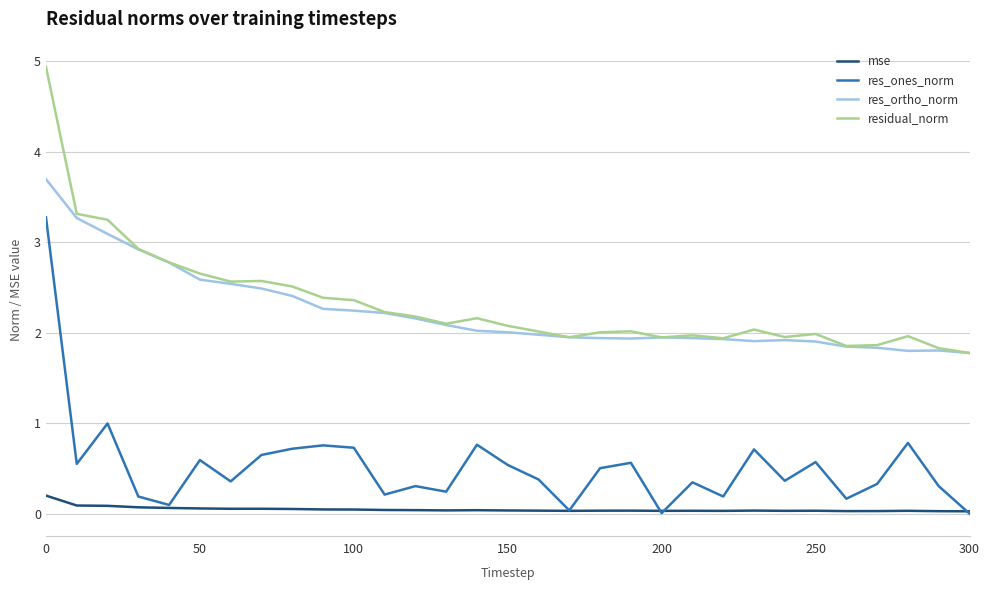

What is the lowest value of the residual_norm series?

1.8